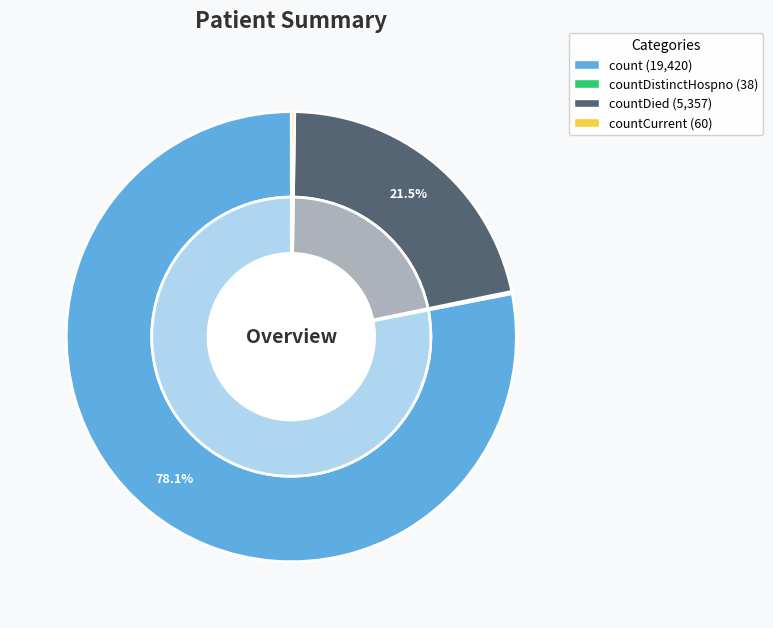

Does count account for over 50% of the chart?

Yes